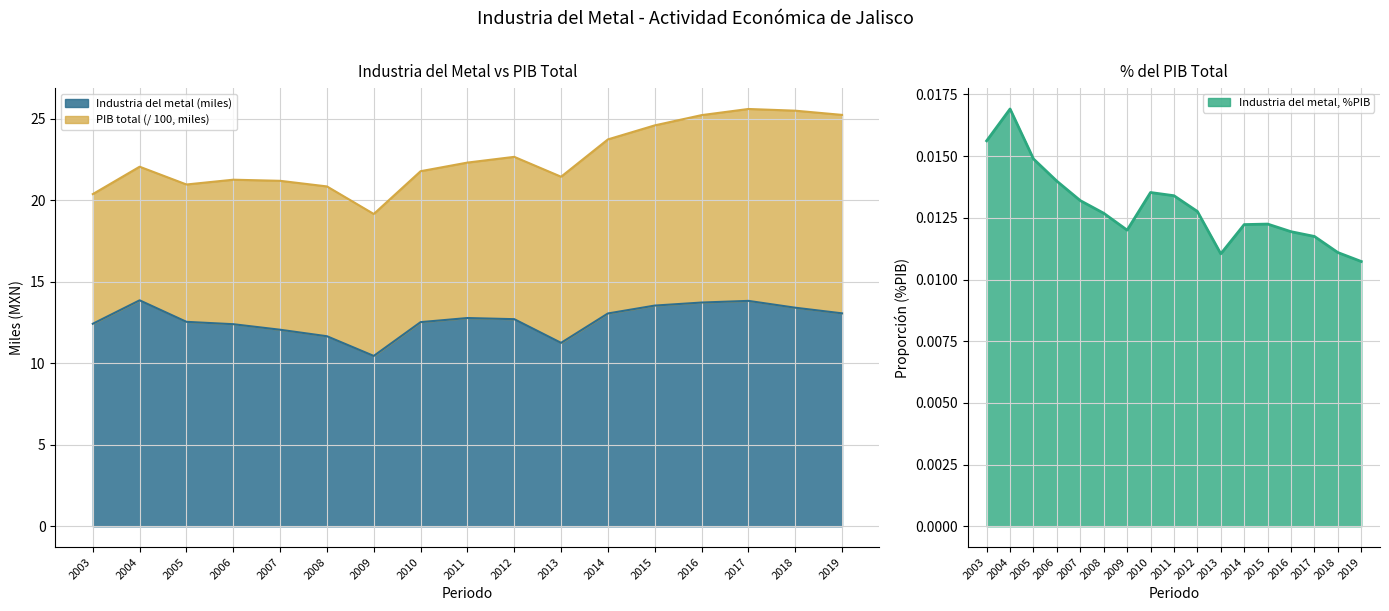

The Industria del metal (miles) series shows 15.4 at 2009. True or false?

False